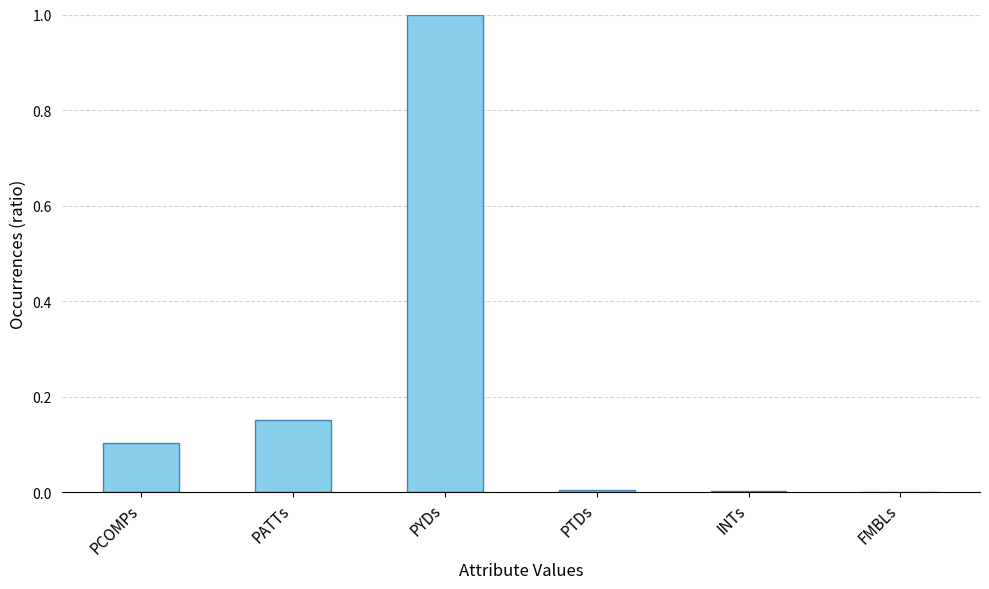

What is the sum of the values at PCOMPs and PATTs?

0.3